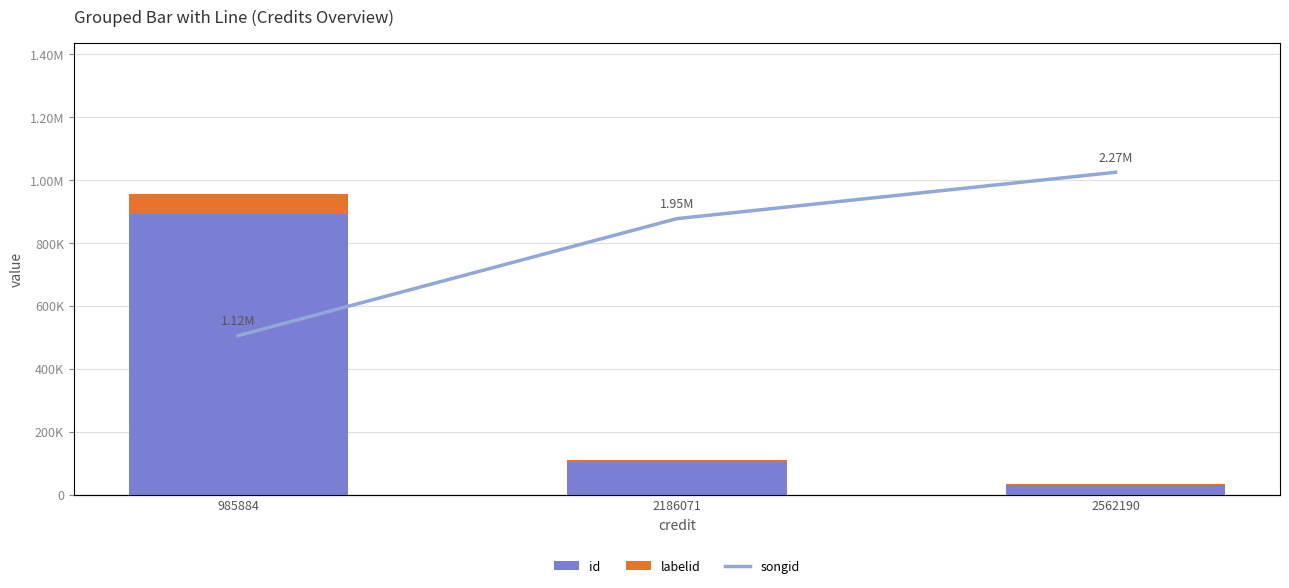

What is the difference between the id values at 2186071 and 985884?

788326